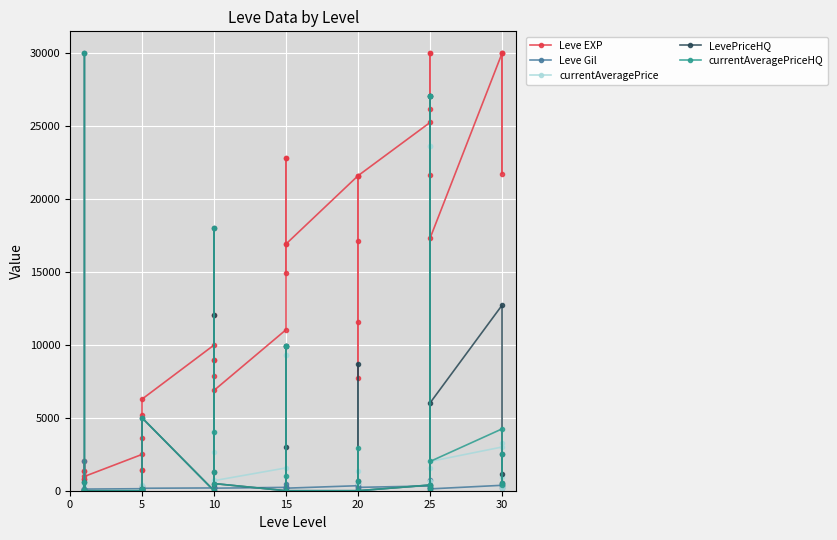

The value of currentAveragePriceHQ at 25 is 3283. True or false?

False